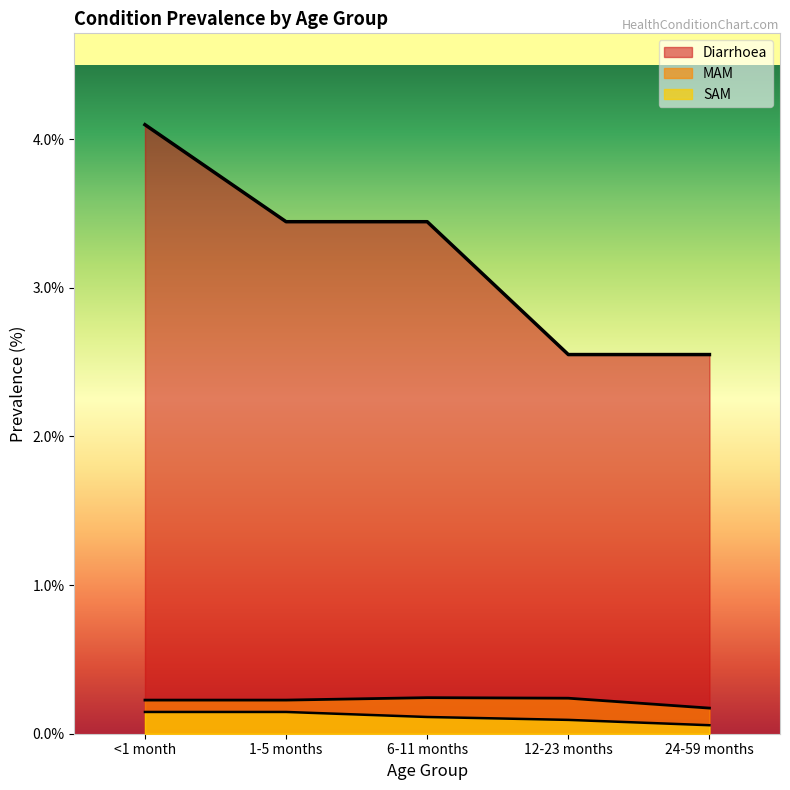

Which series has the largest range (max minus min)?

Diarrhoea